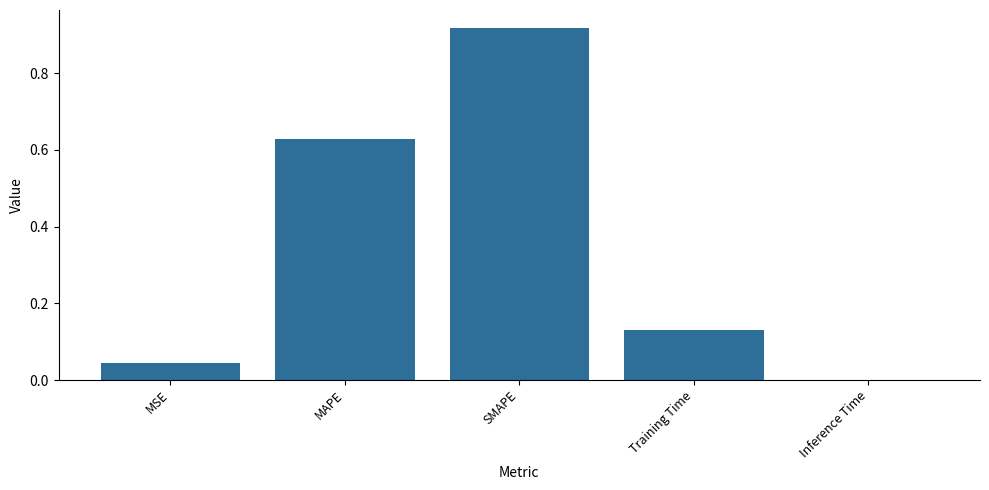

Which has a higher value, Inference Time or MSE?

MSE